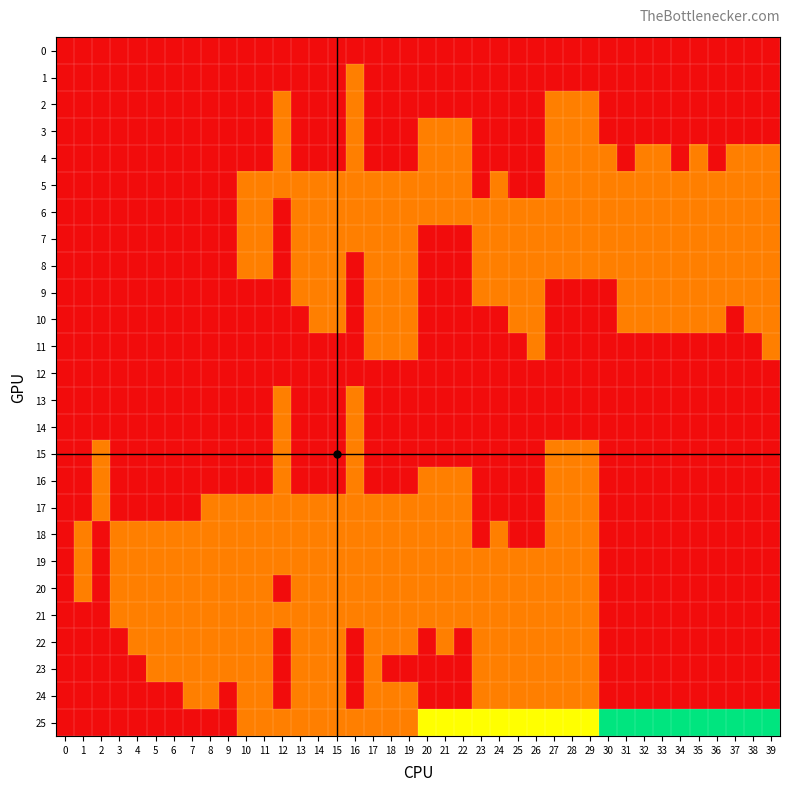

Reading right to left, transcribe all the data shown in this chart.

0: 39=0	38=0	37=0	36=0	35=0	34=0	33=0	32=0	31=0	30=0	29=0	28=0	27=0	26=0	25=0	24=0	23=0	22=0	21=0	20=0	19=0	18=0	17=0	16=0	15=0	14=0	13=0	12=0	11=0	10=0	9=0	8=0	7=0	6=0	5=0	4=0	3=0	2=0	1=0	0=0
1: 39=0	38=0	37=0	36=0	35=0	34=0	33=0	32=0	31=0	30=0	29=0	28=0	27=0	26=0	25=0	24=0	23=0	22=0	21=0	20=0	19=0	18=0	17=0	16=1	15=0	14=0	13=0	12=0	11=0	10=0	9=0	8=0	7=0	6=0	5=0	4=0	3=0	2=0	1=0	0=0
2: 39=0	38=0	37=0	36=0	35=0	34=0	33=0	32=0	31=0	30=0	29=1	28=1	27=1	26=0	25=0	24=0	23=0	22=0	21=0	20=0	19=0	18=0	17=0	16=1	15=0	14=0	13=0	12=1	11=0	10=0	9=0	8=0	7=0	6=0	5=0	4=0	3=0	2=0	1=0	0=0
3: 39=0	38=0	37=0	36=0	35=0	34=0	33=0	32=0	31=0	30=0	29=1	28=1	27=1	26=0	25=0	24=0	23=0	22=1	21=1	20=1	19=0	18=0	17=0	16=1	15=0	14=0	13=0	12=1	11=0	10=0	9=0	8=0	7=0	6=0	5=0	4=0	3=0	2=0	1=0	0=0
4: 39=1	38=1	37=1	36=0	35=1	34=0	33=1	32=1	31=0	30=1	29=1	28=1	27=1	26=0	25=0	24=0	23=0	22=1	21=1	20=1	19=0	18=0	17=0	16=1	15=0	14=0	13=0	12=1	11=0	10=0	9=0	8=0	7=0	6=0	5=0	4=0	3=0	2=0	1=0	0=0
5: 39=1	38=1	37=1	36=1	35=1	34=1	33=1	32=1	31=1	30=1	29=1	28=1	27=1	26=0	25=0	24=1	23=0	22=1	21=1	20=1	19=1	18=1	17=1	16=1	15=1	14=1	13=1	12=1	11=1	10=1	9=0	8=0	7=0	6=0	5=0	4=0	3=0	2=0	1=0	0=0
6: 39=1	38=1	37=1	36=1	35=1	34=1	33=1	32=1	31=1	30=1	29=1	28=1	27=1	26=1	25=1	24=1	23=1	22=1	21=1	20=1	19=1	18=1	17=1	16=1	15=1	14=1	13=1	12=0	11=1	10=1	9=0	8=0	7=0	6=0	5=0	4=0	3=0	2=0	1=0	0=0
7: 39=1	38=1	37=1	36=1	35=1	34=1	33=1	32=1	31=1	30=1	29=1	28=1	27=1	26=1	25=1	24=1	23=1	22=0	21=0	20=0	19=1	18=1	17=1	16=1	15=1	14=1	13=1	12=0	11=1	10=1	9=0	8=0	7=0	6=0	5=0	4=0	3=0	2=0	1=0	0=0
8: 39=1	38=1	37=1	36=1	35=1	34=1	33=1	32=1	31=1	30=1	29=1	28=1	27=1	26=1	25=1	24=1	23=1	22=0	21=0	20=0	19=1	18=1	17=1	16=0	15=1	14=1	13=1	12=0	11=1	10=1	9=0	8=0	7=0	6=0	5=0	4=0	3=0	2=0	1=0	0=0
9: 39=1	38=1	37=1	36=1	35=1	34=1	33=1	32=1	31=1	30=0	29=0	28=0	27=0	26=1	25=1	24=1	23=1	22=0	21=0	20=0	19=1	18=1	17=1	16=0	15=1	14=1	13=1	12=0	11=0	10=0	9=0	8=0	7=0	6=0	5=0	4=0	3=0	2=0	1=0	0=0
10: 39=1	38=1	37=0	36=1	35=1	34=1	33=1	32=1	31=1	30=0	29=0	28=0	27=0	26=1	25=1	24=0	23=0	22=0	21=0	20=0	19=1	18=1	17=1	16=0	15=1	14=1	13=0	12=0	11=0	10=0	9=0	8=0	7=0	6=0	5=0	4=0	3=0	2=0	1=0	0=0
11: 39=1	38=0	37=0	36=0	35=0	34=0	33=0	32=0	31=0	30=0	29=0	28=0	27=0	26=1	25=0	24=0	23=0	22=0	21=0	20=0	19=1	18=1	17=1	16=0	15=0	14=0	13=0	12=0	11=0	10=0	9=0	8=0	7=0	6=0	5=0	4=0	3=0	2=0	1=0	0=0
12: 39=0	38=0	37=0	36=0	35=0	34=0	33=0	32=0	31=0	30=0	29=0	28=0	27=0	26=0	25=0	24=0	23=0	22=0	21=0	20=0	19=0	18=0	17=0	16=0	15=0	14=0	13=0	12=0	11=0	10=0	9=0	8=0	7=0	6=0	5=0	4=0	3=0	2=0	1=0	0=0
13: 39=0	38=0	37=0	36=0	35=0	34=0	33=0	32=0	31=0	30=0	29=0	28=0	27=0	26=0	25=0	24=0	23=0	22=0	21=0	20=0	19=0	18=0	17=0	16=1	15=0	14=0	13=0	12=1	11=0	10=0	9=0	8=0	7=0	6=0	5=0	4=0	3=0	2=0	1=0	0=0
14: 39=0	38=0	37=0	36=0	35=0	34=0	33=0	32=0	31=0	30=0	29=0	28=0	27=0	26=0	25=0	24=0	23=0	22=0	21=0	20=0	19=0	18=0	17=0	16=1	15=0	14=0	13=0	12=1	11=0	10=0	9=0	8=0	7=0	6=0	5=0	4=0	3=0	2=0	1=0	0=0
15: 39=0	38=0	37=0	36=0	35=0	34=0	33=0	32=0	31=0	30=0	29=1	28=1	27=1	26=0	25=0	24=0	23=0	22=0	21=0	20=0	19=0	18=0	17=0	16=1	15=0	14=0	13=0	12=1	11=0	10=0	9=0	8=0	7=0	6=0	5=0	4=0	3=0	2=1	1=0	0=0
16: 39=0	38=0	37=0	36=0	35=0	34=0	33=0	32=0	31=0	30=0	29=1	28=1	27=1	26=0	25=0	24=0	23=0	22=1	21=1	20=1	19=0	18=0	17=0	16=1	15=0	14=0	13=0	12=1	11=0	10=0	9=0	8=0	7=0	6=0	5=0	4=0	3=0	2=1	1=0	0=0
17: 39=0	38=0	37=0	36=0	35=0	34=0	33=0	32=0	31=0	30=0	29=1	28=1	27=1	26=0	25=0	24=0	23=0	22=1	21=1	20=1	19=1	18=1	17=1	16=1	15=1	14=1	13=1	12=1	11=1	10=1	9=1	8=1	7=0	6=0	5=0	4=0	3=0	2=1	1=0	0=0
18: 39=0	38=0	37=0	36=0	35=0	34=0	33=0	32=0	31=0	30=0	29=1	28=1	27=1	26=0	25=0	24=1	23=0	22=1	21=1	20=1	19=1	18=1	17=1	16=1	15=1	14=1	13=1	12=1	11=1	10=1	9=1	8=1	7=1	6=1	5=1	4=1	3=1	2=0	1=1	0=0
19: 39=0	38=0	37=0	36=0	35=0	34=0	33=0	32=0	31=0	30=0	29=1	28=1	27=1	26=1	25=1	24=1	23=1	22=1	21=1	20=1	19=1	18=1	17=1	16=1	15=1	14=1	13=1	12=1	11=1	10=1	9=1	8=1	7=1	6=1	5=1	4=1	3=1	2=0	1=1	0=0
20: 39=0	38=0	37=0	36=0	35=0	34=0	33=0	32=0	31=0	30=0	29=1	28=1	27=1	26=1	25=1	24=1	23=1	22=1	21=1	20=1	19=1	18=1	17=1	16=1	15=1	14=1	13=1	12=0	11=1	10=1	9=1	8=1	7=1	6=1	5=1	4=1	3=1	2=0	1=1	0=0
21: 39=0	38=0	37=0	36=0	35=0	34=0	33=0	32=0	31=0	30=0	29=1	28=1	27=1	26=1	25=1	24=1	23=1	22=1	21=1	20=1	19=1	18=1	17=1	16=1	15=1	14=1	13=1	12=1	11=1	10=1	9=1	8=1	7=1	6=1	5=1	4=1	3=1	2=0	1=0	0=0
22: 39=0	38=0	37=0	36=0	35=0	34=0	33=0	32=0	31=0	30=0	29=1	28=1	27=1	26=1	25=1	24=1	23=1	22=0	21=1	20=0	19=1	18=1	17=1	16=0	15=1	14=1	13=1	12=0	11=1	10=1	9=1	8=1	7=1	6=1	5=1	4=1	3=0	2=0	1=0	0=0
23: 39=0	38=0	37=0	36=0	35=0	34=0	33=0	32=0	31=0	30=0	29=1	28=1	27=1	26=1	25=1	24=1	23=1	22=0	21=0	20=0	19=0	18=0	17=1	16=0	15=1	14=1	13=1	12=0	11=1	10=1	9=1	8=1	7=1	6=1	5=1	4=0	3=0	2=0	1=0	0=0
24: 39=0	38=0	37=0	36=0	35=0	34=0	33=0	32=0	31=0	30=0	29=1	28=1	27=1	26=1	25=1	24=1	23=1	22=0	21=0	20=0	19=1	18=1	17=1	16=0	15=1	14=1	13=1	12=0	11=1	10=1	9=0	8=1	7=1	6=0	5=0	4=0	3=0	2=0	1=0	0=0
25: 39=3	38=3	37=3	36=3	35=3	34=3	33=3	32=3	31=3	30=3	29=2	28=2	27=2	26=2	25=2	24=2	23=2	22=2	21=2	20=2	19=1	18=1	17=1	16=1	15=1	14=1	13=1	12=1	11=1	10=1	9=0	8=0	7=0	6=0	5=0	4=0	3=0	2=0	1=0	0=0